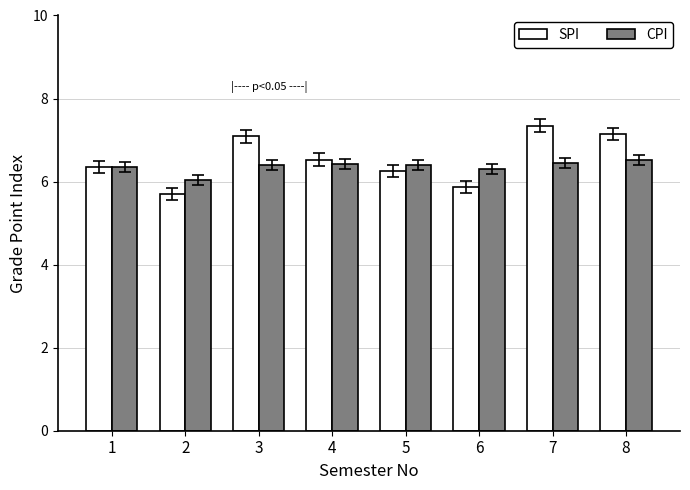

List the series in order of their peak value, lowest first.

CPI, SPI